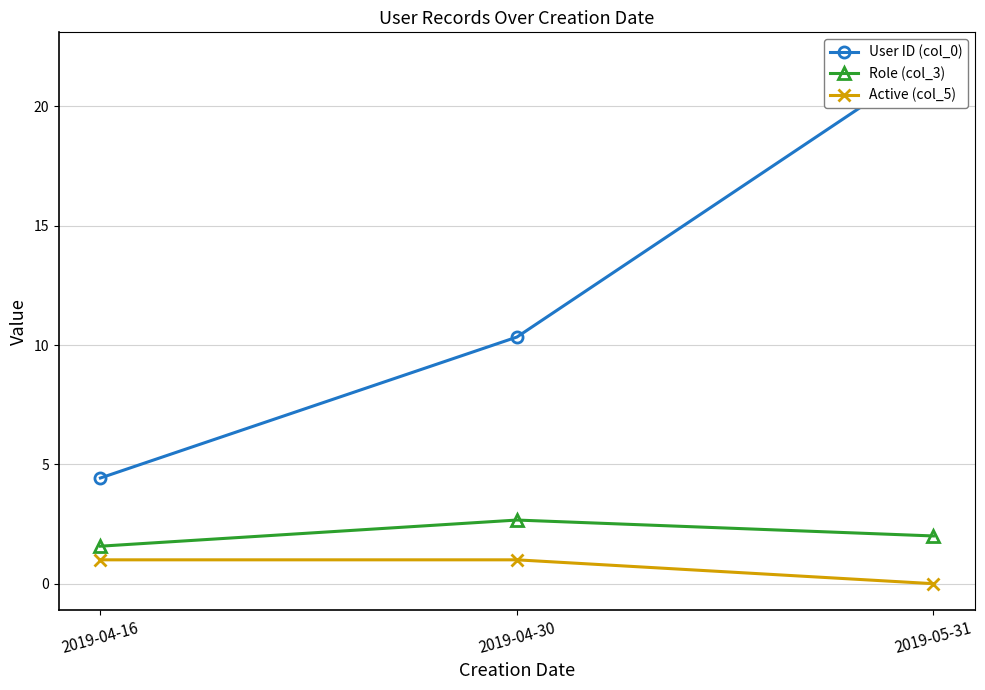

Which series has the largest total across all categories?

User ID (col_0)